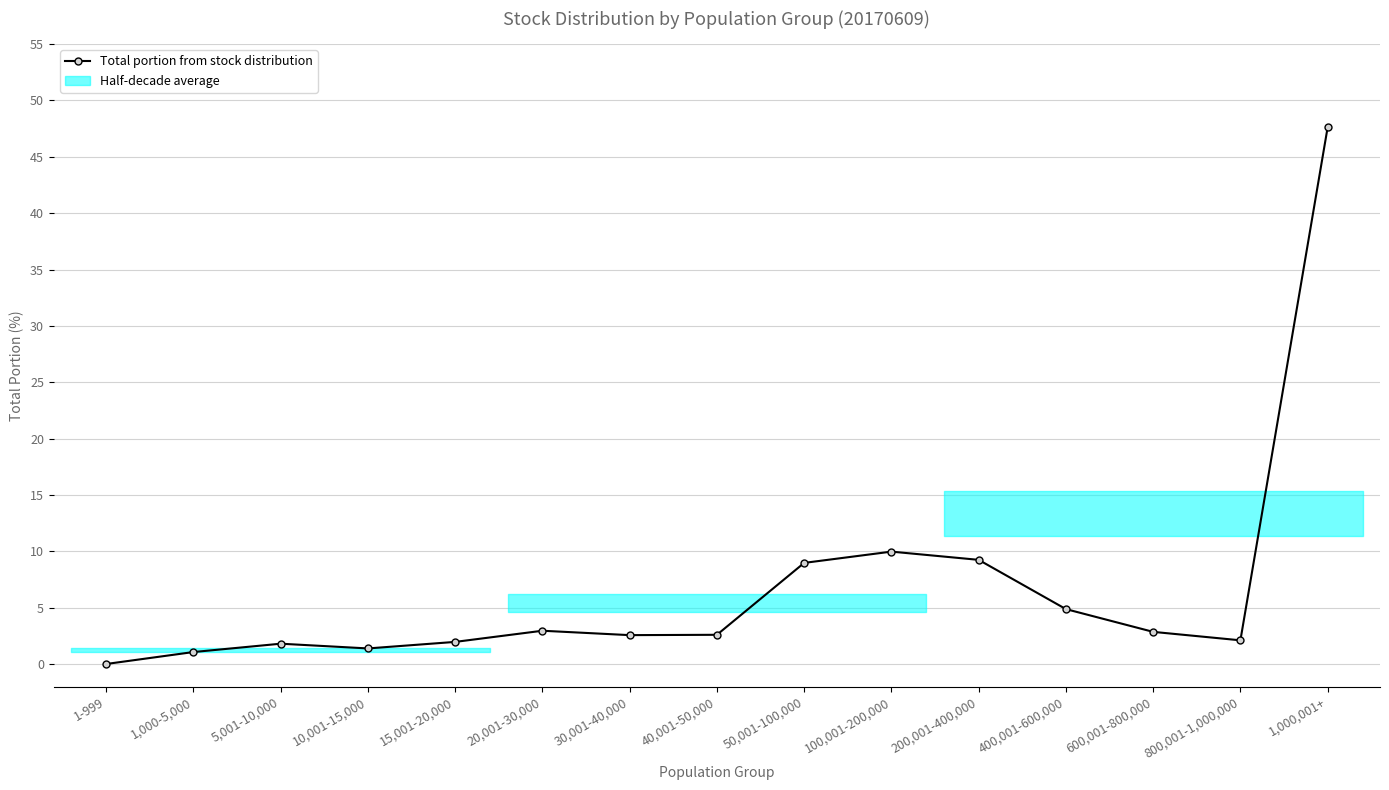

True or false: the data shows 7.3 at 400,001-600,000.

False